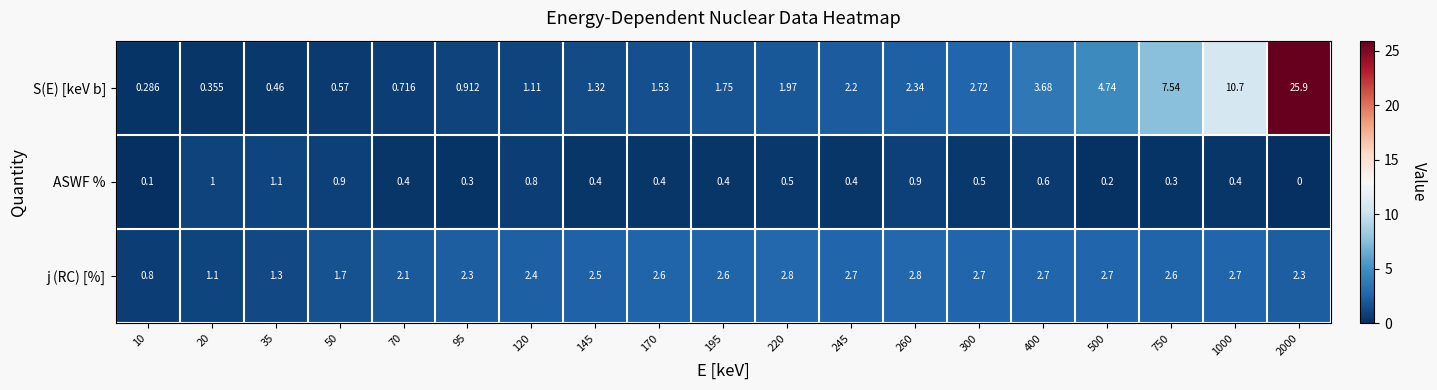

Rank the series by their average value, from lowest to highest.

ASWF %, j (RC) [%], S(E) [keV b]